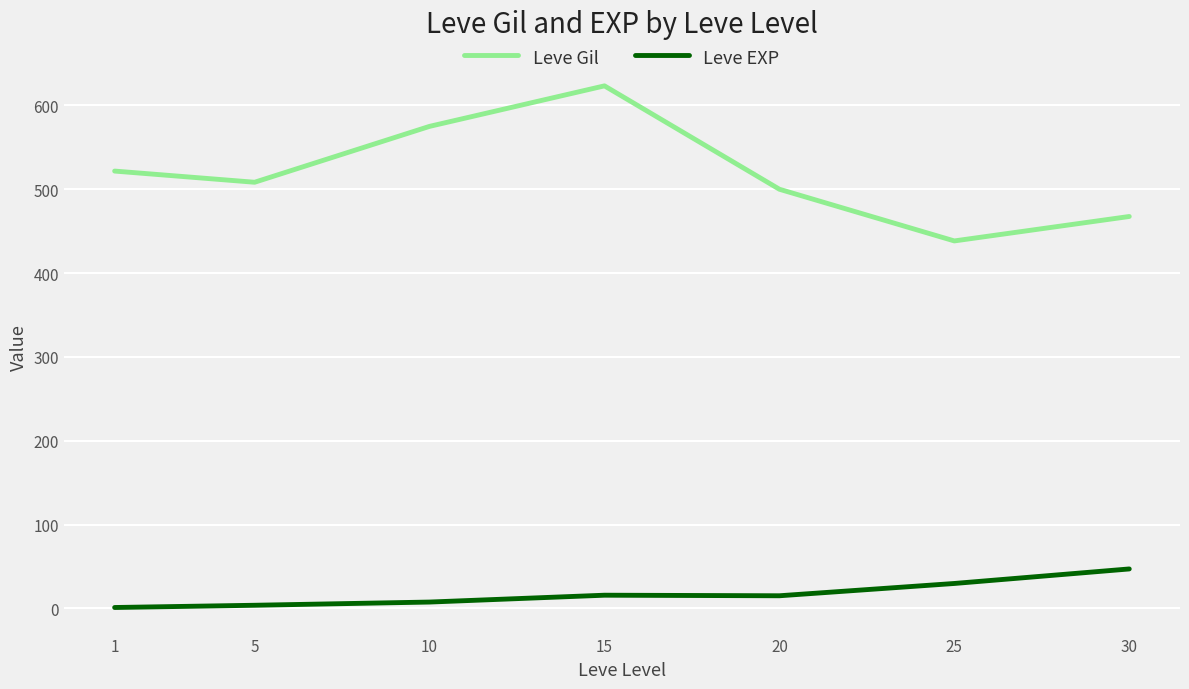

List the series in order of their overall mean, highest first.

Leve Gil, Leve EXP